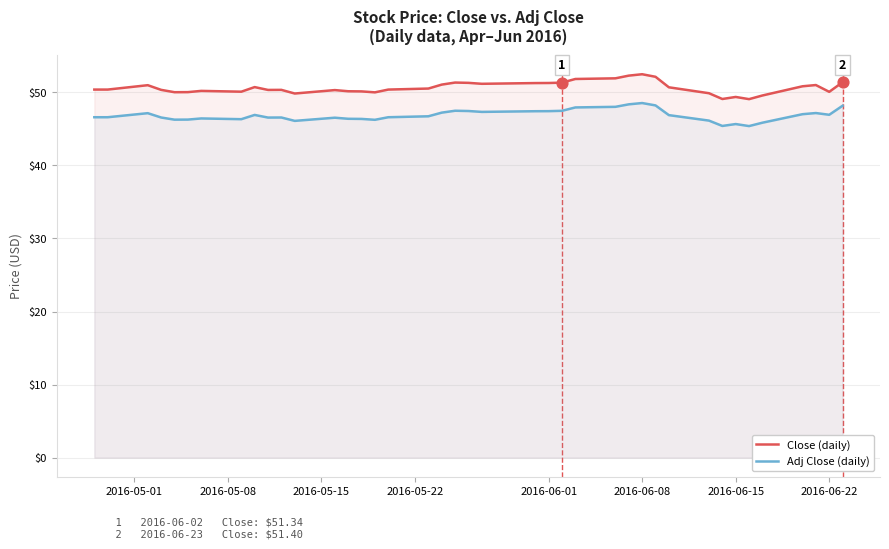

Which series has the largest total across all categories?

Close (daily)